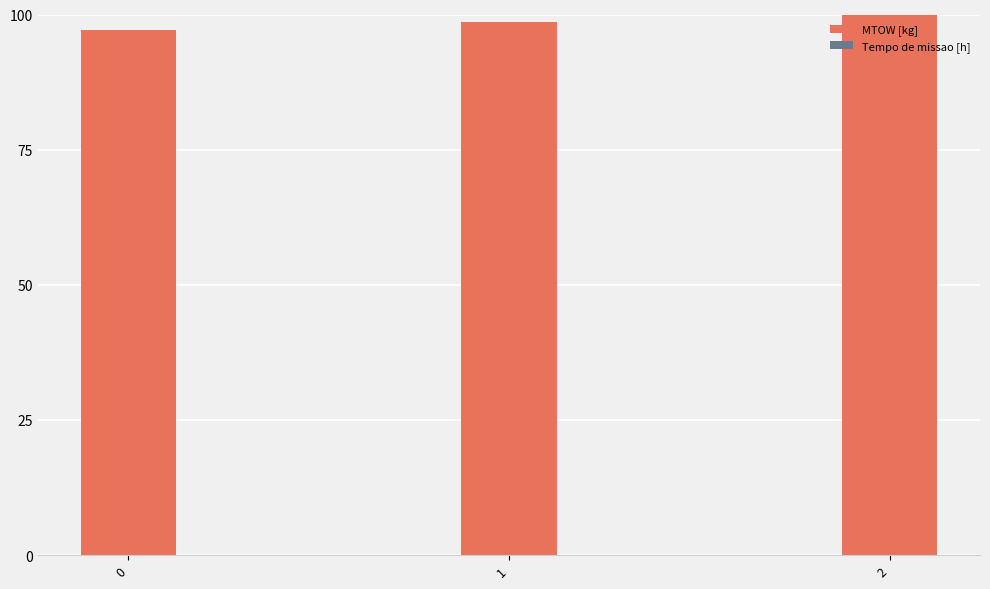

Approximately how many times larger is the value at 2 compared to 0?

1.0